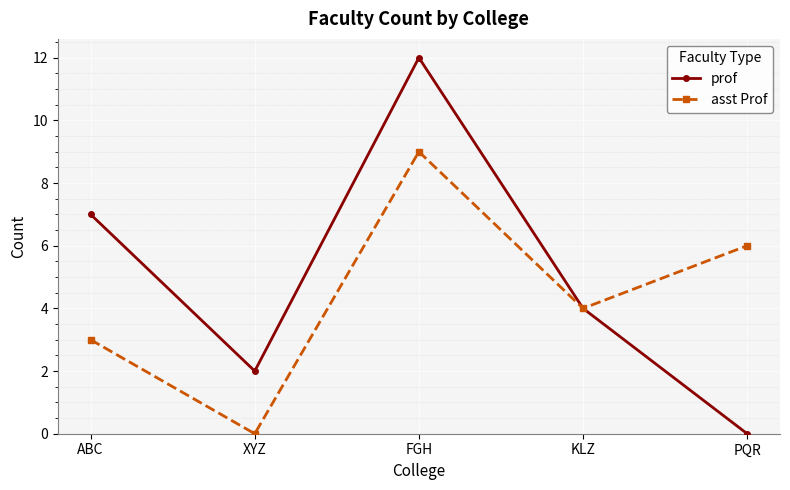

Which series has the largest total across all categories?

prof